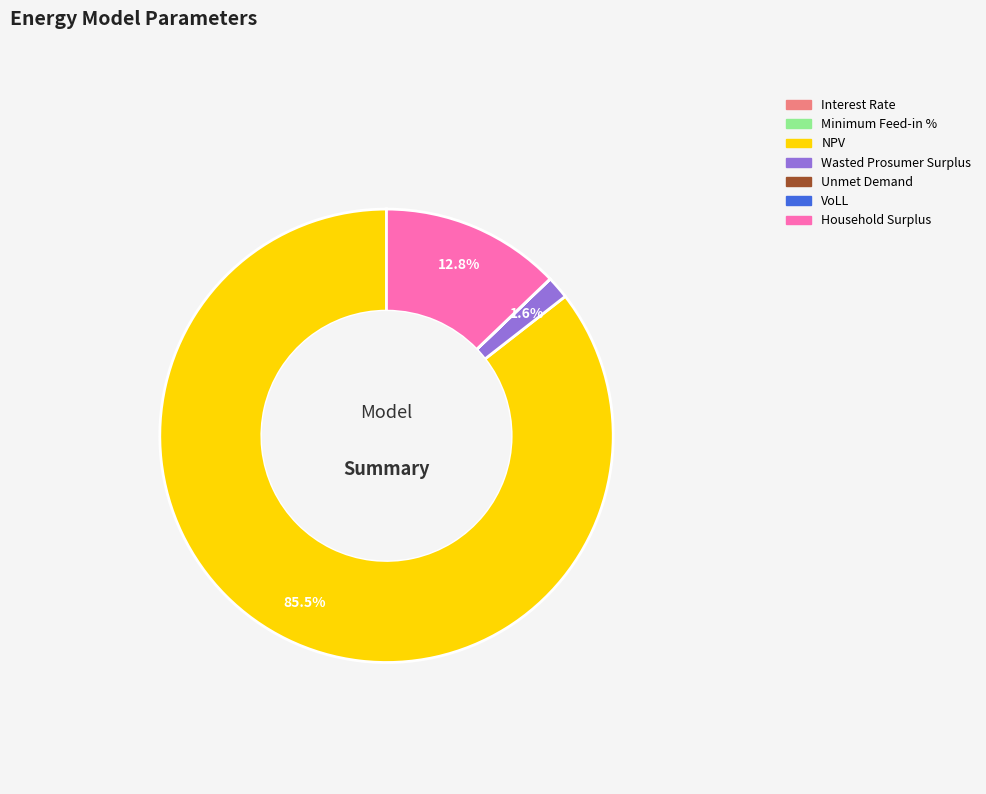

Is there a majority slice in this chart?

Yes